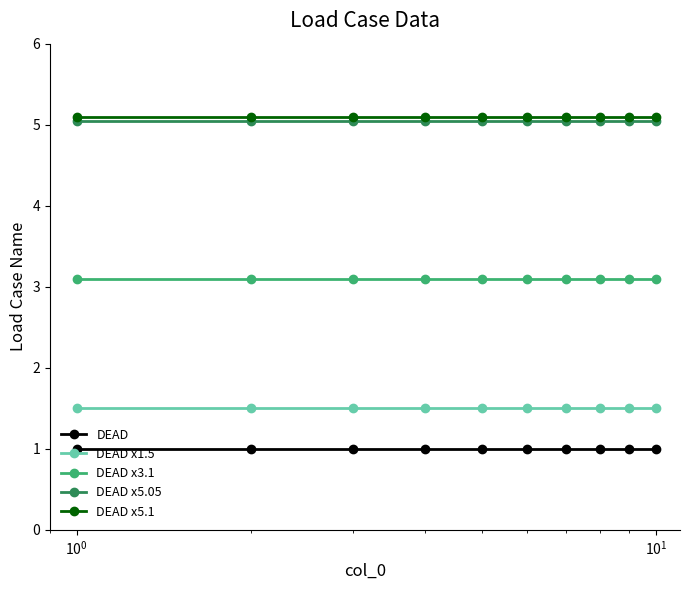

True or false: DEAD x5.1 and DEAD x3.1 cross at least once.

False